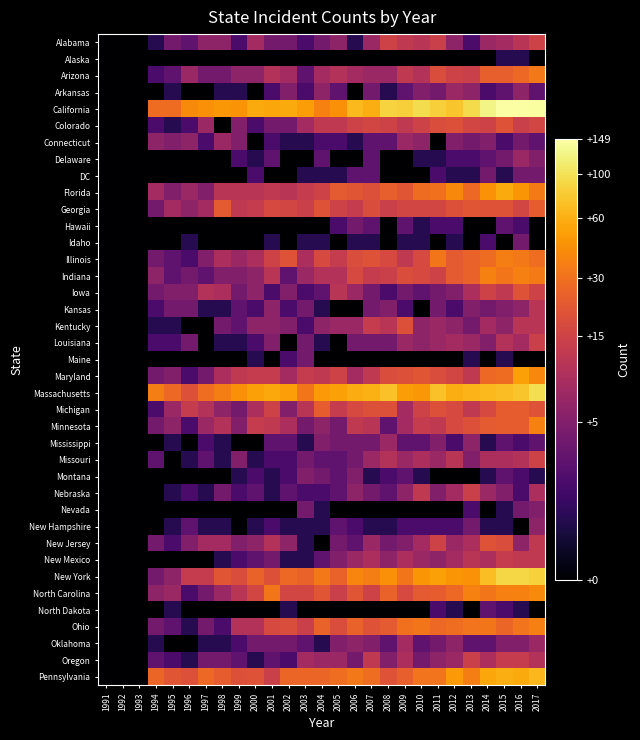

Reading left to right, what are all the values shown in this chart?

Alabama: 1991=0.0	1992=0.0	1993=0.0	1994=0.7	1995=1.6	1996=1.4	1997=1.9	1998=1.9	1999=1.1	2000=2.2	2001=1.6	2002=1.6	2003=1.1	2004=1.6	2005=1.9	2006=0.7	2007=2.1	2008=2.8	2009=2.6	2010=2.5	2011=2.7	2012=1.9	2013=1.1	2014=2.1	2015=2.2	2016=2.5	2017=2.8
Alaska: 1991=0.0	1992=0.0	1993=0.0	1994=0.0	1995=0.0	1996=0.0	1997=0.0	1998=0.0	1999=0.0	2000=0.0	2001=0.0	2002=0.0	2003=0.0	2004=0.0	2005=0.0	2006=0.0	2007=0.0	2008=0.0	2009=0.0	2010=0.0	2011=0.0	2012=0.0	2013=0.0	2014=0.0	2015=0.7	2016=0.7	2017=0.0
Arizona: 1991=0.0	1992=0.0	1993=0.0	1994=1.1	1995=1.4	1996=2.1	1997=1.6	1998=1.6	1999=1.9	2000=1.9	2001=2.4	2002=2.2	2003=1.4	2004=2.2	2005=2.4	2006=2.2	2007=2.1	2008=2.1	2009=2.6	2010=2.4	2011=2.9	2012=2.8	2013=2.7	2014=3.2	2015=3.2	2016=3.3	2017=3.5
Arkansas: 1991=0.0	1992=0.0	1993=0.0	1994=0.0	1995=0.7	1996=0.0	1997=0.0	1998=0.7	1999=0.7	2000=0.0	2001=1.1	2002=1.8	2003=1.1	2004=1.9	2005=1.4	2006=0.0	2007=1.6	2008=0.7	2009=1.4	2010=1.8	2011=1.6	2012=2.1	2013=1.9	2014=1.1	2015=1.4	2016=1.9	2017=1.4
California: 1991=0.0	1992=0.0	1993=0.0	1994=3.4	1995=3.4	1996=3.7	1997=3.8	1998=3.9	1999=3.8	2000=4.1	2001=4.0	2002=4.1	2003=3.9	2004=3.6	2005=3.8	2006=4.2	2007=4.1	2008=4.5	2009=4.4	2010=4.6	2011=4.4	2012=4.3	2013=4.5	2014=4.9	2015=5.0	2016=5.0	2017=5.0
Colorado: 1991=0.0	1992=0.0	1993=0.0	1994=1.1	1995=0.7	1996=1.1	1997=2.1	1998=0.0	1999=1.8	2000=1.1	2001=1.6	2002=1.6	2003=2.2	2004=2.6	2005=2.6	2006=2.8	2007=2.8	2008=2.8	2009=2.6	2010=2.8	2011=2.9	2012=3.0	2013=2.8	2014=2.8	2015=3.0	2016=2.7	2017=2.8
Connecticut: 1991=0.0	1992=0.0	1993=0.0	1994=1.9	1995=1.8	1996=1.9	1997=1.1	1998=2.1	1999=1.8	2000=0.0	2001=1.1	2002=0.7	2003=0.7	2004=1.1	2005=1.1	2006=0.7	2007=1.4	2008=1.4	2009=2.1	2010=1.9	2011=0.0	2012=1.8	2013=1.6	2014=1.8	2015=1.1	2016=1.6	2017=1.4
Delaware: 1991=0.0	1992=0.0	1993=0.0	1994=0.0	1995=0.0	1996=0.0	1997=0.0	1998=0.0	1999=1.1	2000=0.7	2001=1.4	2002=0.0	2003=0.0	2004=1.4	2005=0.0	2006=0.0	2007=1.4	2008=0.0	2009=0.0	2010=0.7	2011=0.7	2012=1.1	2013=1.1	2014=1.4	2015=1.6	2016=2.1	2017=1.8
DC: 1991=0.0	1992=0.0	1993=0.0	1994=0.0	1995=0.0	1996=0.0	1997=0.0	1998=0.0	1999=0.0	2000=1.1	2001=0.0	2002=0.0	2003=0.7	2004=0.7	2005=0.7	2006=1.4	2007=1.4	2008=0.0	2009=0.0	2010=0.0	2011=1.1	2012=0.7	2013=0.7	2014=1.6	2015=0.7	2016=1.6	2017=1.6
Florida: 1991=0.0	1992=0.0	1993=0.0	1994=2.2	1995=1.8	1996=2.1	1997=1.8	1998=2.5	1999=2.5	2000=2.5	2001=2.6	2002=2.5	2003=2.6	2004=2.8	2005=3.1	2006=3.1	2007=3.0	2008=3.2	2009=3.1	2010=3.4	2011=3.4	2012=3.7	2013=3.3	2014=3.8	2015=4.1	2016=3.9	2017=3.6
Georgia: 1991=0.0	1992=0.0	1993=0.0	1994=1.6	1995=2.2	1996=1.9	1997=2.2	1998=3.1	1999=2.6	2000=2.6	2001=2.9	2002=2.8	2003=2.7	2004=3.0	2005=2.8	2006=2.6	2007=2.9	2008=2.7	2009=2.8	2010=2.8	2011=2.8	2012=3.0	2013=3.1	2014=3.0	2015=3.0	2016=2.8	2017=3.2
Hawaii: 1991=0.0	1992=0.0	1993=0.0	1994=0.0	1995=0.0	1996=0.0	1997=0.0	1998=0.0	1999=0.0	2000=0.0	2001=0.0	2002=0.0	2003=0.0	2004=0.0	2005=1.1	2006=1.6	2007=1.4	2008=0.0	2009=1.4	2010=0.7	2011=1.1	2012=1.1	2013=0.0	2014=0.0	2015=1.4	2016=1.1	2017=0.0
Idaho: 1991=0.0	1992=0.0	1993=0.0	1994=0.0	1995=0.0	1996=0.7	1997=0.0	1998=0.0	1999=0.0	2000=0.0	2001=0.7	2002=0.0	2003=0.7	2004=0.7	2005=0.0	2006=0.7	2007=0.7	2008=0.0	2009=0.7	2010=0.7	2011=0.0	2012=0.7	2013=0.0	2014=1.1	2015=0.0	2016=1.6	2017=0.0
Illinois: 1991=0.0	1992=0.0	1993=0.0	1994=1.6	1995=1.4	1996=1.1	1997=1.8	1998=2.3	1999=2.1	2000=2.3	2001=2.8	2002=3.0	2003=2.3	2004=2.9	2005=2.6	2006=2.9	2007=3.0	2008=2.9	2009=2.6	2010=2.9	2011=3.5	2012=3.1	2013=3.3	2014=3.4	2015=3.6	2016=3.5	2017=3.4
Indiana: 1991=0.0	1992=0.0	1993=0.0	1994=1.9	1995=1.4	1996=1.6	1997=1.4	1998=1.8	1999=1.8	2000=1.9	2001=2.5	2002=1.4	2003=2.1	2004=2.4	2005=2.4	2006=2.9	2007=2.6	2008=2.7	2009=2.9	2010=2.9	2011=2.8	2012=3.1	2013=3.3	2014=3.6	2015=3.5	2016=3.6	2017=3.6
Iowa: 1991=0.0	1992=0.0	1993=0.0	1994=1.6	1995=1.8	1996=1.8	1997=2.4	1998=2.3	1999=1.6	2000=1.9	2001=1.1	2002=1.8	2003=1.1	2004=1.4	2005=2.5	2006=2.1	2007=1.6	2008=1.1	2009=1.6	2010=1.4	2011=1.6	2012=1.8	2013=2.3	2014=2.8	2015=2.6	2016=3.0	2017=2.8
Kansas: 1991=0.0	1992=0.0	1993=0.0	1994=1.1	1995=1.6	1996=1.6	1997=0.7	1998=0.7	1999=1.4	2000=1.1	2001=1.9	2002=1.1	2003=1.6	2004=0.7	2005=0.0	2006=0.0	2007=1.6	2008=1.8	2009=1.1	2010=0.0	2011=1.6	2012=1.1	2013=1.8	2014=1.6	2015=1.8	2016=1.9	2017=2.5
Kentucky: 1991=0.0	1992=0.0	1993=0.0	1994=0.7	1995=0.7	1996=0.0	1997=0.0	1998=1.6	1999=1.4	2000=1.9	2001=1.9	2002=1.8	2003=1.1	2004=1.9	2005=2.1	2006=2.1	2007=2.6	2008=2.5	2009=3.0	2010=1.9	2011=2.1	2012=1.9	2013=1.6	2014=2.2	2015=1.9	2016=2.5	2017=2.5
Louisiana: 1991=0.0	1992=0.0	1993=0.0	1994=1.1	1995=1.1	1996=1.6	1997=0.0	1998=0.7	1999=0.7	2000=1.1	2001=1.8	2002=0.0	2003=1.6	2004=0.7	2005=0.0	2006=1.6	2007=1.6	2008=1.6	2009=2.1	2010=1.9	2011=2.1	2012=2.2	2013=2.1	2014=1.8	2015=2.4	2016=2.2	2017=2.7
Maine: 1991=0.0	1992=0.0	1993=0.0	1994=0.0	1995=0.0	1996=0.0	1997=0.0	1998=0.0	1999=0.0	2000=0.7	2001=0.0	2002=1.1	2003=1.6	2004=0.0	2005=0.0	2006=0.0	2007=0.0	2008=0.0	2009=0.0	2010=0.0	2011=0.0	2012=0.0	2013=0.7	2014=0.0	2015=0.7	2016=0.0	2017=0.0
Maryland: 1991=0.0	1992=0.0	1993=0.0	1994=1.6	1995=1.8	1996=1.1	1997=1.6	1998=2.3	1999=2.6	2000=2.6	2001=2.6	2002=2.2	2003=2.6	2004=2.6	2005=2.8	2006=2.2	2007=2.6	2008=2.9	2009=3.0	2010=3.1	2011=2.9	2012=2.8	2013=2.6	2014=3.3	2015=3.4	2016=4.0	2017=3.7
Massachusetts: 1991=0.0	1992=0.0	1993=0.0	1994=3.6	1995=3.3	1996=3.0	1997=3.4	1998=3.6	1999=3.8	2000=4.0	2001=4.0	2002=4.0	2003=3.5	2004=3.9	2005=4.0	2006=4.1	2007=4.1	2008=4.3	2009=3.9	2010=3.9	2011=4.3	2012=4.1	2013=4.2	2014=4.2	2015=4.2	2016=4.3	2017=4.6
Michigan: 1991=0.0	1992=0.0	1993=0.0	1994=1.1	1995=2.1	1996=2.6	1997=2.4	1998=1.9	1999=1.6	2000=2.3	2001=2.8	2002=1.8	2003=2.5	2004=3.2	2005=2.6	2006=2.9	2007=3.0	2008=3.0	2009=2.2	2010=2.8	2011=3.0	2012=2.9	2013=2.6	2014=2.9	2015=3.2	2016=3.2	2017=3.0
Minnesota: 1991=0.0	1992=0.0	1993=0.0	1994=1.6	1995=1.9	1996=1.1	1997=2.1	1998=2.4	1999=1.8	2000=2.6	2001=2.6	2002=2.3	2003=1.6	2004=1.9	2005=1.6	2006=2.6	2007=2.5	2008=1.4	2009=2.2	2010=2.6	2011=2.6	2012=2.9	2013=3.0	2014=3.1	2015=3.2	2016=3.2	2017=3.6
Mississippi: 1991=0.0	1992=0.0	1993=0.0	1994=0.0	1995=0.7	1996=0.0	1997=1.1	1998=0.7	1999=0.0	2000=0.0	2001=1.4	2002=1.4	2003=0.7	2004=1.8	2005=1.6	2006=1.6	2007=1.6	2008=2.1	2009=1.4	2010=1.4	2011=1.8	2012=1.1	2013=1.9	2014=0.7	2015=1.4	2016=1.1	2017=1.4
Missouri: 1991=0.0	1992=0.0	1993=0.0	1994=1.4	1995=0.0	1996=0.7	1997=1.4	1998=0.7	1999=1.8	2000=0.7	2001=1.1	2002=1.1	2003=1.6	2004=1.4	2005=1.4	2006=1.6	2007=2.1	2008=2.4	2009=2.1	2010=2.3	2011=2.1	2012=2.5	2013=1.8	2014=2.3	2015=2.3	2016=2.4	2017=2.8
Montana: 1991=0.0	1992=0.0	1993=0.0	1994=0.0	1995=0.0	1996=0.0	1997=0.0	1998=0.0	1999=0.7	2000=1.1	2001=0.7	2002=1.1	2003=1.8	2004=1.6	2005=1.4	2006=1.8	2007=0.7	2008=1.1	2009=1.4	2010=0.7	2011=0.0	2012=0.0	2013=0.0	2014=0.7	2015=1.4	2016=1.1	2017=0.7
Nebraska: 1991=0.0	1992=0.0	1993=0.0	1994=0.0	1995=0.7	1996=1.1	1997=0.7	1998=1.6	1999=1.1	2000=1.4	2001=0.7	2002=1.4	2003=1.1	2004=1.1	2005=1.4	2006=1.9	2007=1.6	2008=1.4	2009=1.9	2010=2.6	2011=1.8	2012=2.2	2013=2.7	2014=2.1	2015=1.8	2016=1.1	2017=2.3
Nevada: 1991=0.0	1992=0.0	1993=0.0	1994=0.0	1995=0.0	1996=0.0	1997=0.0	1998=0.0	1999=0.0	2000=0.0	2001=0.0	2002=0.0	2003=1.6	2004=0.7	2005=0.0	2006=0.0	2007=0.0	2008=0.0	2009=0.0	2010=0.0	2011=0.0	2012=0.0	2013=1.1	2014=0.0	2015=0.7	2016=1.6	2017=1.8
New Hampshire: 1991=0.0	1992=0.0	1993=0.0	1994=0.0	1995=0.7	1996=1.4	1997=0.7	1998=0.7	1999=0.0	2000=0.7	2001=1.1	2002=0.7	2003=0.7	2004=0.7	2005=1.4	2006=1.1	2007=0.7	2008=0.7	2009=1.1	2010=1.1	2011=1.1	2012=1.1	2013=1.6	2014=0.7	2015=0.7	2016=0.0	2017=1.9
New Jersey: 1991=0.0	1992=0.0	1993=0.0	1994=1.6	1995=1.1	1996=1.8	1997=2.2	1998=2.2	1999=1.8	2000=1.9	2001=2.4	2002=1.9	2003=0.7	2004=0.0	2005=1.6	2006=1.4	2007=2.1	2008=1.6	2009=1.8	2010=2.2	2011=2.8	2012=2.1	2013=2.3	2014=3.0	2015=2.9	2016=1.9	2017=2.6
New Mexico: 1991=0.0	1992=0.0	1993=0.0	1994=0.0	1995=0.0	1996=0.0	1997=0.0	1998=0.7	1999=1.1	2000=1.4	2001=1.6	2002=0.7	2003=0.7	2004=1.4	2005=1.8	2006=2.1	2007=2.3	2008=1.9	2009=2.3	2010=2.1	2011=1.9	2012=2.2	2013=2.5	2014=2.3	2015=2.6	2016=2.6	2017=2.6
New York: 1991=0.0	1992=0.0	1993=0.0	1994=1.6	1995=1.9	1996=2.6	1997=2.6	1998=3.1	1999=2.9	2000=3.3	2001=3.0	2002=3.3	2003=3.3	2004=3.5	2005=3.3	2006=3.7	2007=3.6	2008=3.8	2009=3.5	2010=3.9	2011=4.0	2012=3.9	2013=3.8	2014=4.3	2015=4.5	2016=4.5	2017=4.5
North Carolina: 1991=0.0	1992=0.0	1993=0.0	1994=1.9	1995=2.1	1996=1.1	1997=1.6	1998=2.1	1999=2.5	2000=2.8	2001=3.5	2002=2.8	2003=2.8	2004=3.1	2005=2.7	2006=3.1	2007=2.8	2008=3.3	2009=2.9	2010=3.1	2011=3.2	2012=3.3	2013=3.6	2014=3.5	2015=3.6	2016=3.6	2017=3.7
North Dakota: 1991=0.0	1992=0.0	1993=0.0	1994=0.0	1995=0.7	1996=0.0	1997=0.0	1998=0.0	1999=0.0	2000=0.0	2001=0.0	2002=0.7	2003=0.0	2004=0.0	2005=0.0	2006=0.0	2007=0.0	2008=0.0	2009=0.0	2010=0.0	2011=1.1	2012=0.7	2013=0.0	2014=1.4	2015=1.1	2016=0.7	2017=0.0
Ohio: 1991=0.0	1992=0.0	1993=0.0	1994=1.6	1995=1.4	1996=0.7	1997=1.6	1998=1.1	1999=2.4	2000=2.4	2001=2.9	2002=2.9	2003=2.7	2004=3.3	2005=2.9	2006=3.3	2007=3.0	2008=3.1	2009=3.4	2010=3.5	2011=3.3	2012=3.4	2013=3.5	2014=3.5	2015=3.3	2016=3.5	2017=3.6
Oklahoma: 1991=0.0	1992=0.0	1993=0.0	1994=0.7	1995=0.0	1996=0.0	1997=0.7	1998=0.7	1999=1.1	2000=1.6	2001=1.6	2002=1.6	2003=1.4	2004=0.7	2005=1.8	2006=1.9	2007=1.8	2008=1.4	2009=2.2	2010=1.4	2011=1.6	2012=1.9	2013=1.4	2014=1.4	2015=1.8	2016=1.8	2017=2.1
Oregon: 1991=0.0	1992=0.0	1993=0.0	1994=1.4	1995=1.1	1996=0.7	1997=1.6	1998=1.6	1999=1.4	2000=0.7	2001=1.4	2002=1.1	2003=2.2	2004=2.1	2005=2.1	2006=1.6	2007=2.6	2008=1.8	2009=2.3	2010=1.6	2011=1.9	2012=2.1	2013=2.7	2014=2.3	2015=2.6	2016=2.6	2017=2.4
Pennsylvania: 1991=0.0	1992=0.0	1993=0.0	1994=3.3	1995=3.1	1996=3.0	1997=3.3	1998=3.2	1999=3.0	2000=3.0	2001=2.7	2002=3.3	2003=3.3	2004=3.3	2005=3.4	2006=3.5	2007=3.4	2008=3.0	2009=3.2	2010=3.5	2011=3.5	2012=3.9	2013=3.6	2014=4.0	2015=4.1	2016=4.1	2017=4.2